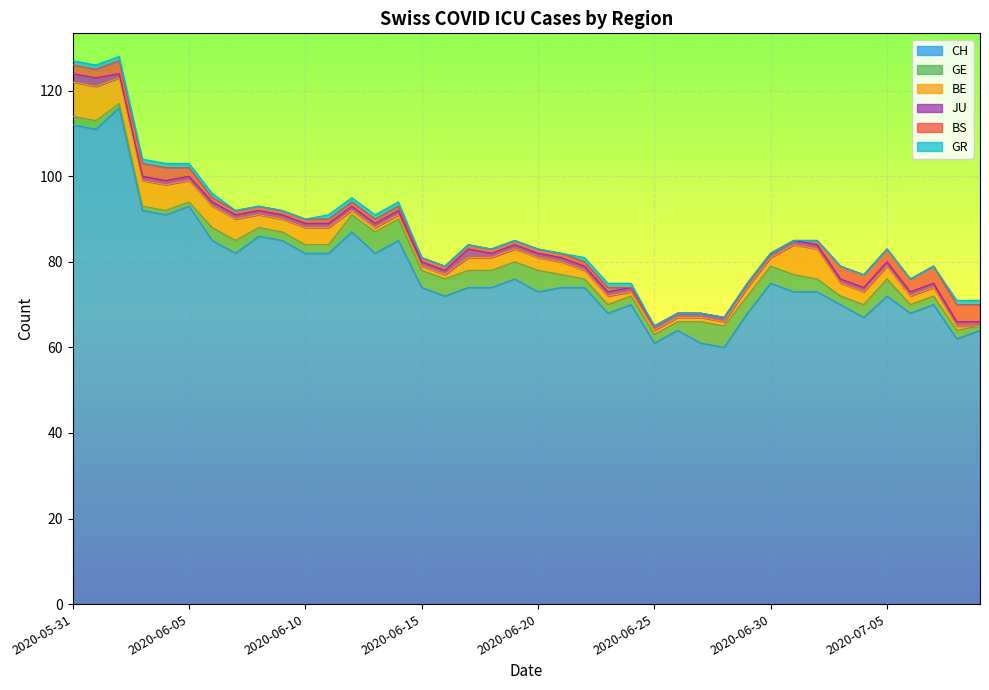

Is the value of GE at 2020-06-04 greater than the value of JU at 2020-06-08?

No